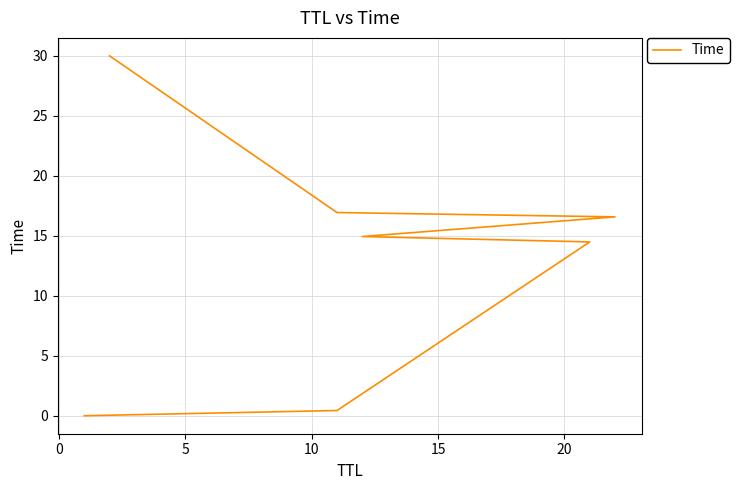

True or false: there are more than 1 points higher than both neighbors.

False